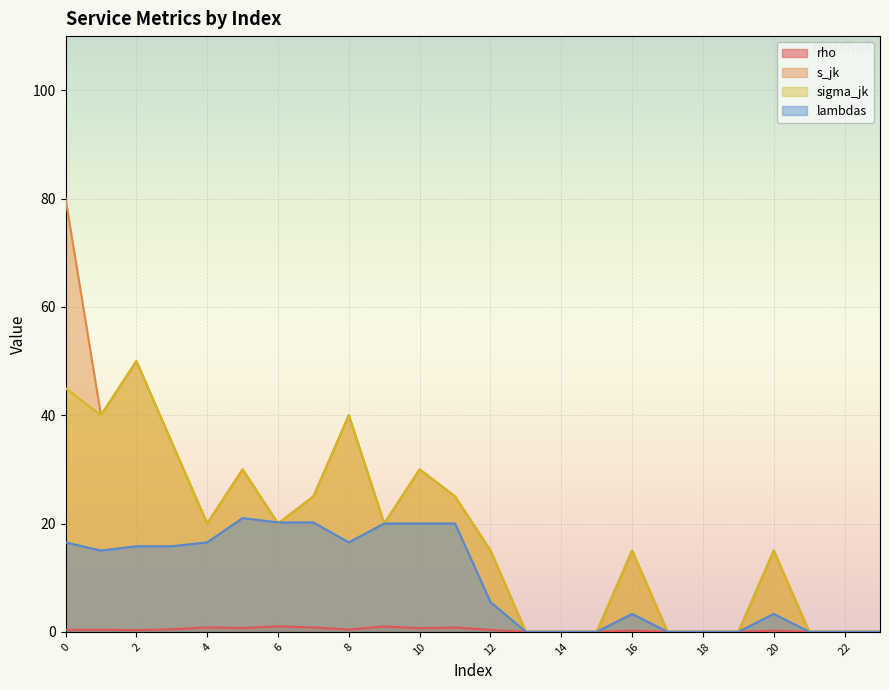

What is the sum of all sigma_jk values?

425.0